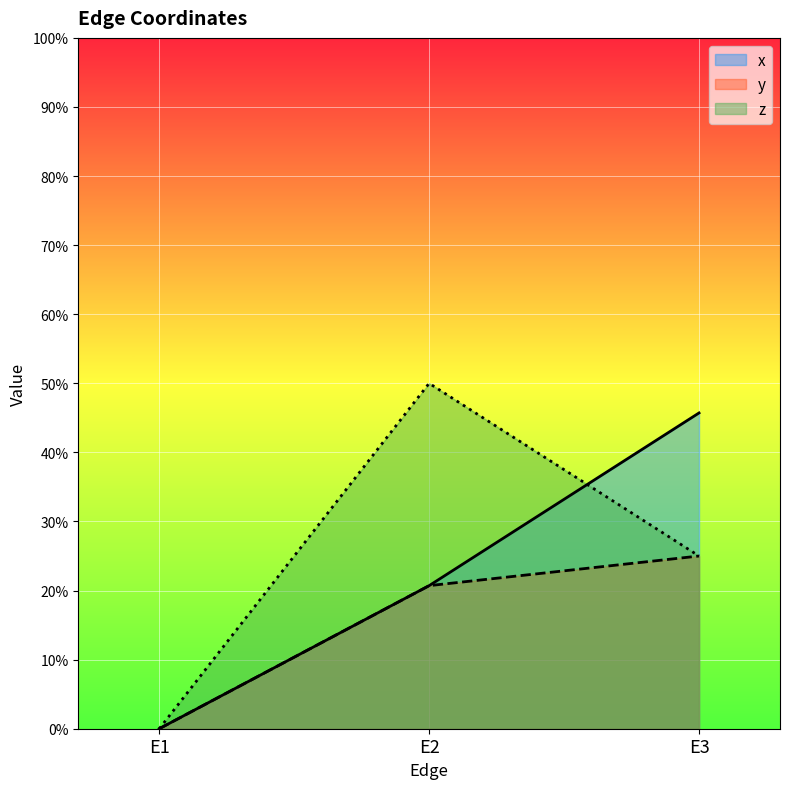

Count the y values in the range 0 to 1.

3